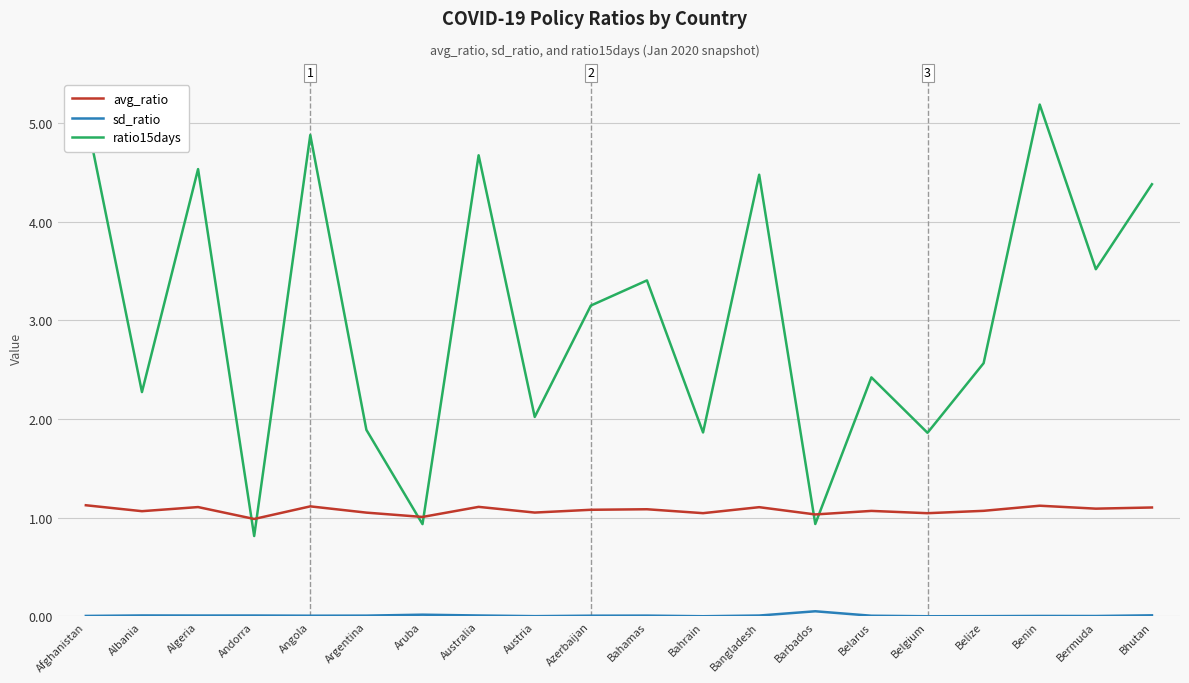

Does the chart display data point markers on the line(s)?

No